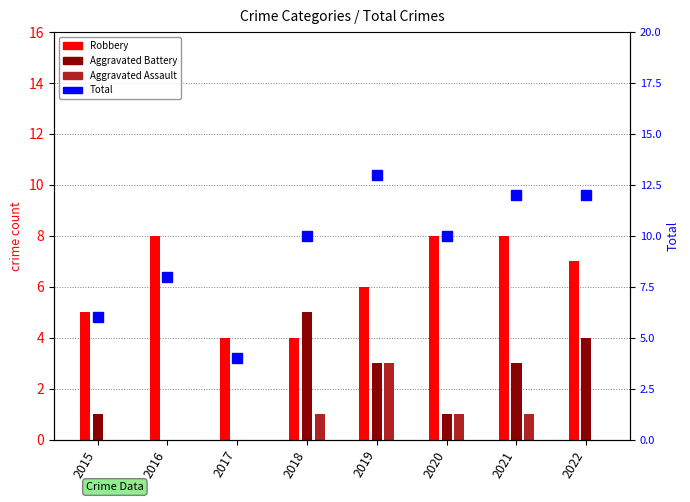

Reading right to left, what are all the values shown in this chart?

Robbery: 2022=7	2021=8	2020=8	2019=6	2018=4	2017=4	2016=8	2015=5
Aggravated Battery: 2022=4	2021=3	2020=1	2019=3	2018=5	2017=0	2016=0	2015=1
Aggravated Assault: 2022=0	2021=1	2020=1	2019=3	2018=1	2017=0	2016=0	2015=0
Total: 2022=12	2021=12	2020=10	2019=13	2018=10	2017=4	2016=8	2015=6